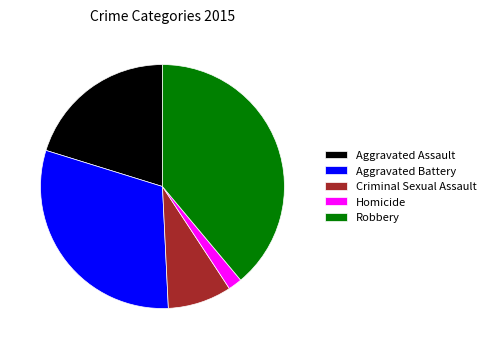

Rank the categories by value from lowest to highest.

Homicide, Criminal Sexual Assault, Aggravated Assault, Aggravated Battery, Robbery